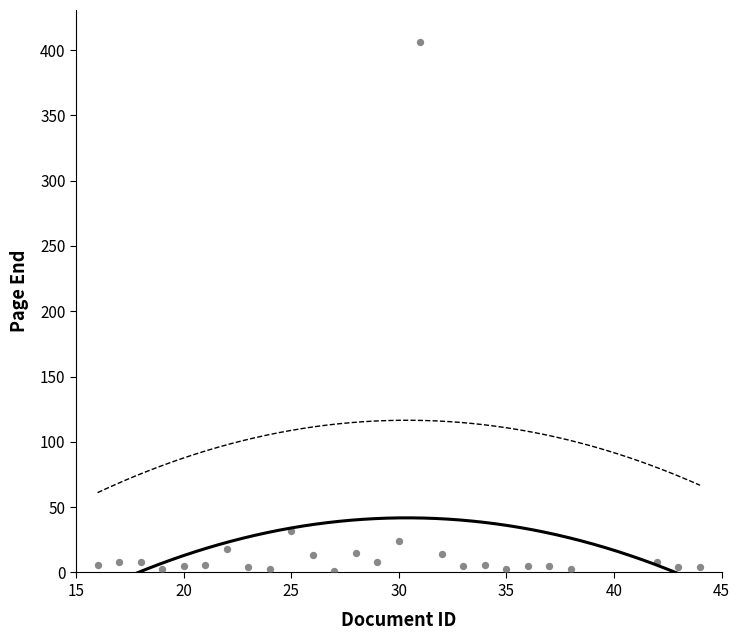

What is the range of Y values (max minus min)?

405